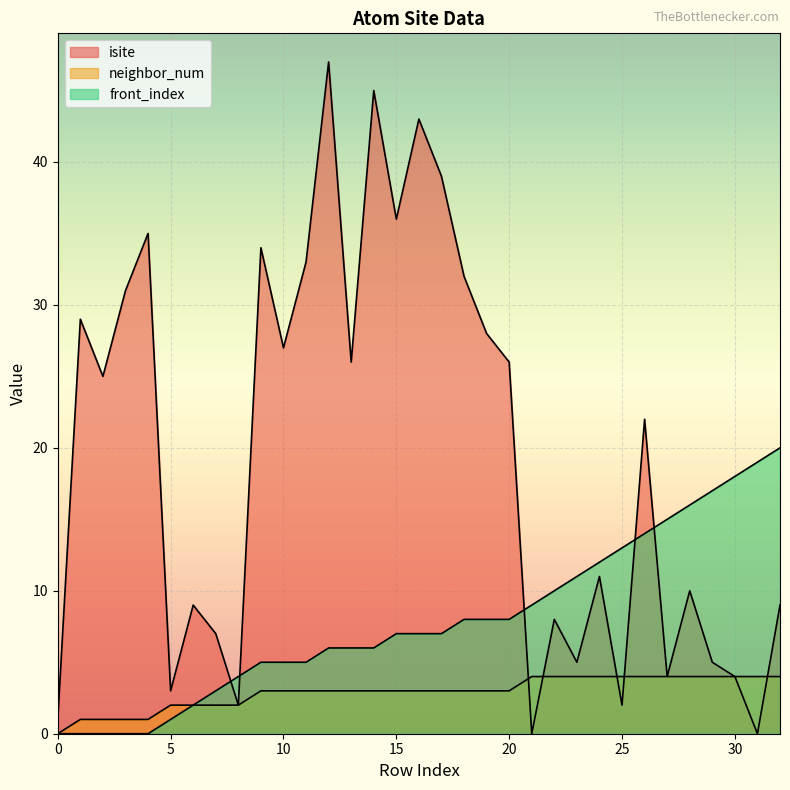

What is the difference between the second highest and minimum values in the neighbor_num series?

4